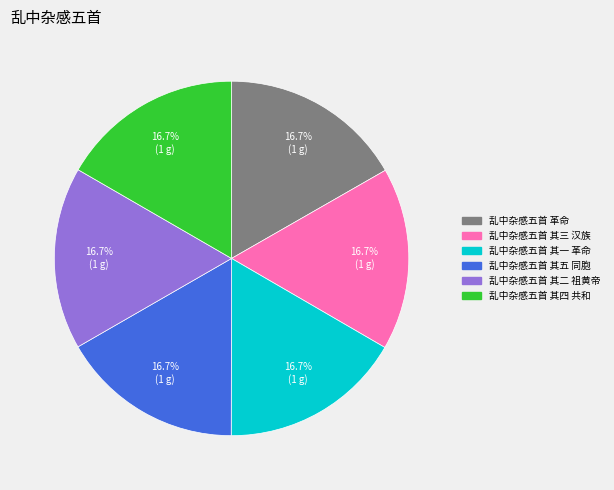

To the nearest percent, what portion does 乱中杂感五首 革命 represent?

17%